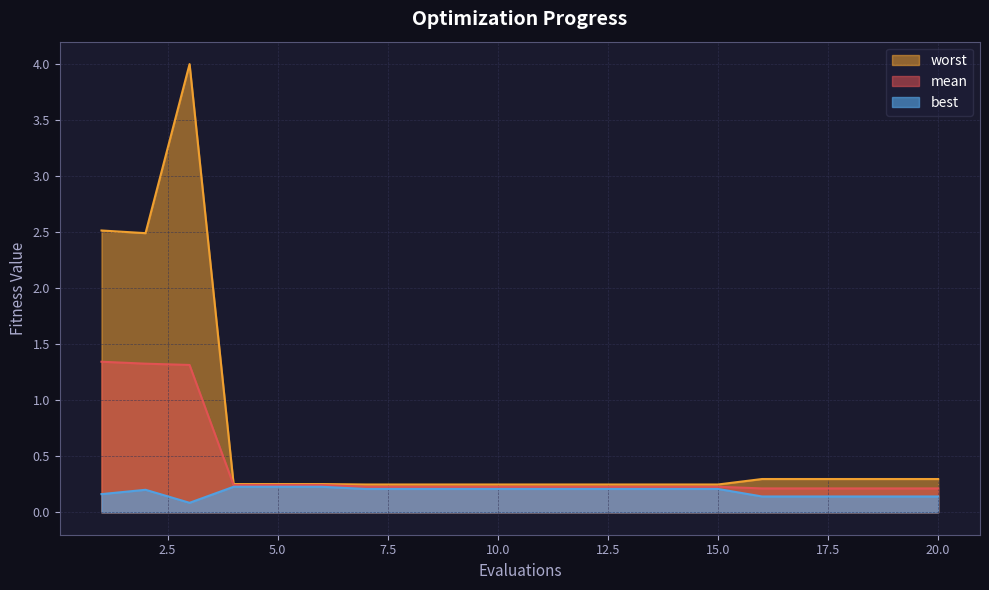

At 7, list the series in order from smallest to largest.

best, mean, worst